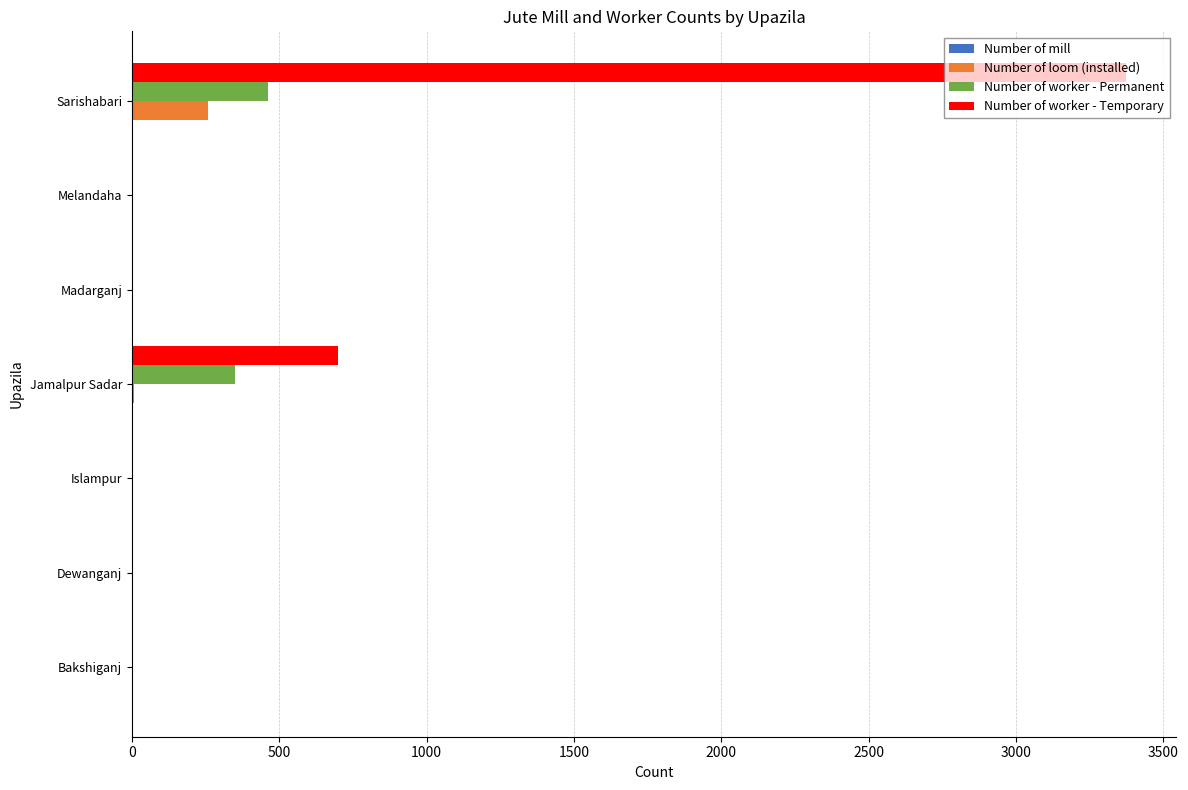

What is the maximum value for Number of worker - Permanent?

463